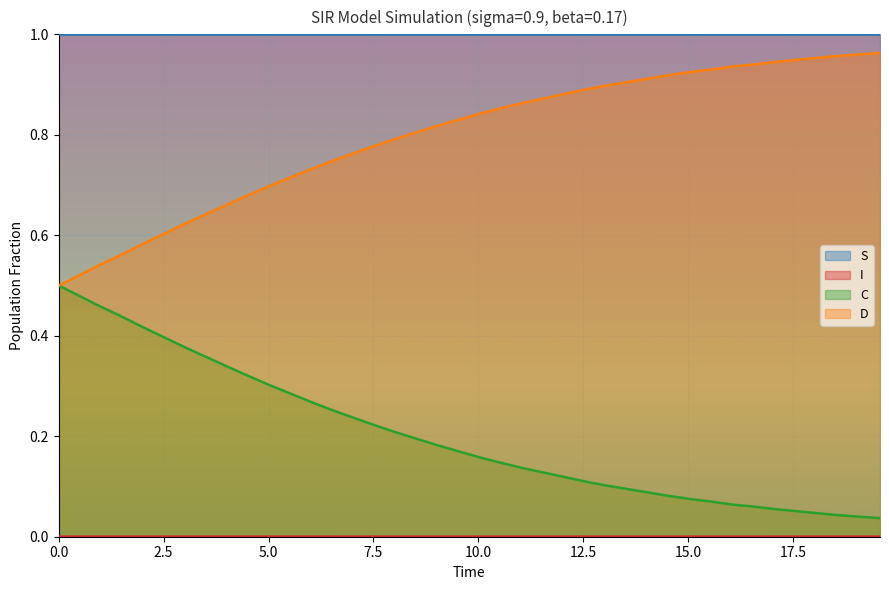

True or false: I and S cross at least once.

False